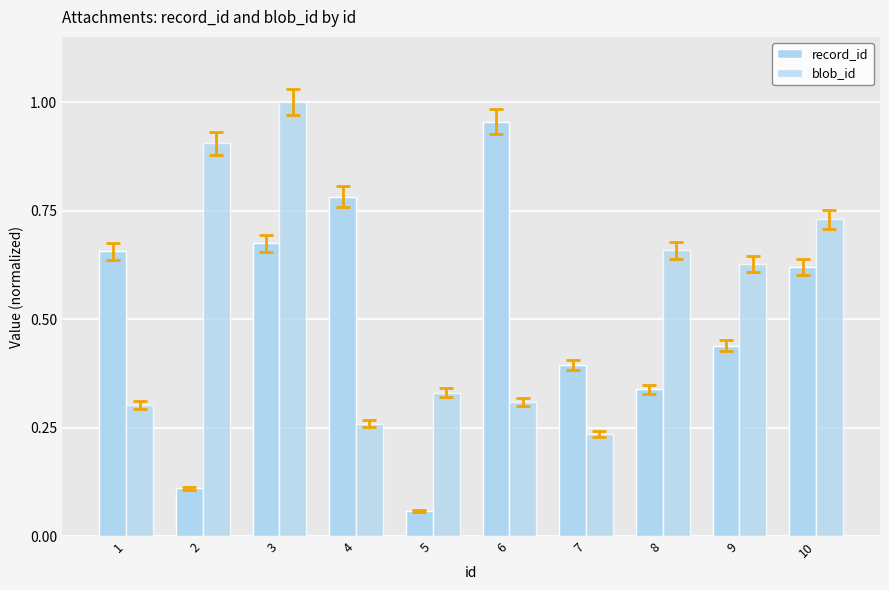

How many bars are there in total?

20